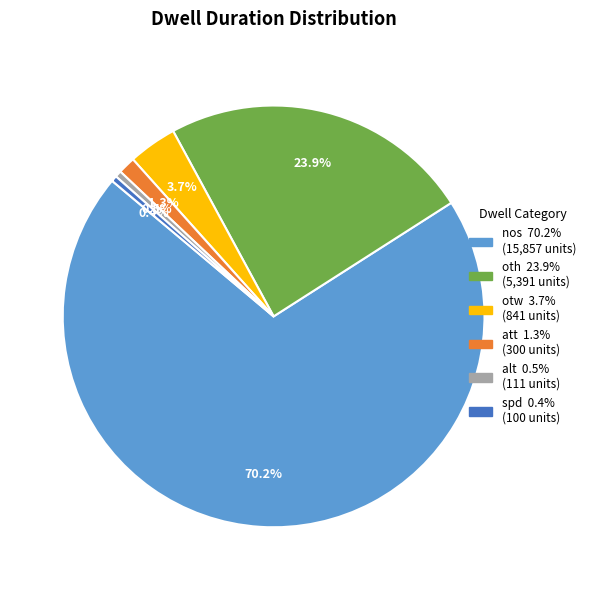

Combined, do oth and att account for over 50%?

No